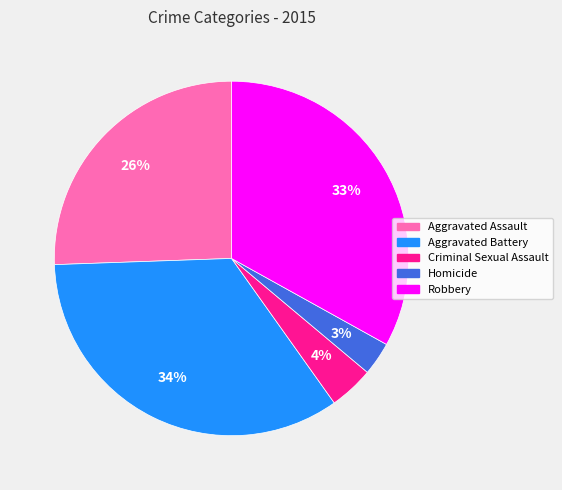

Rank the categories by value from highest to lowest.

Aggravated Battery, Robbery, Aggravated Assault, Criminal Sexual Assault, Homicide